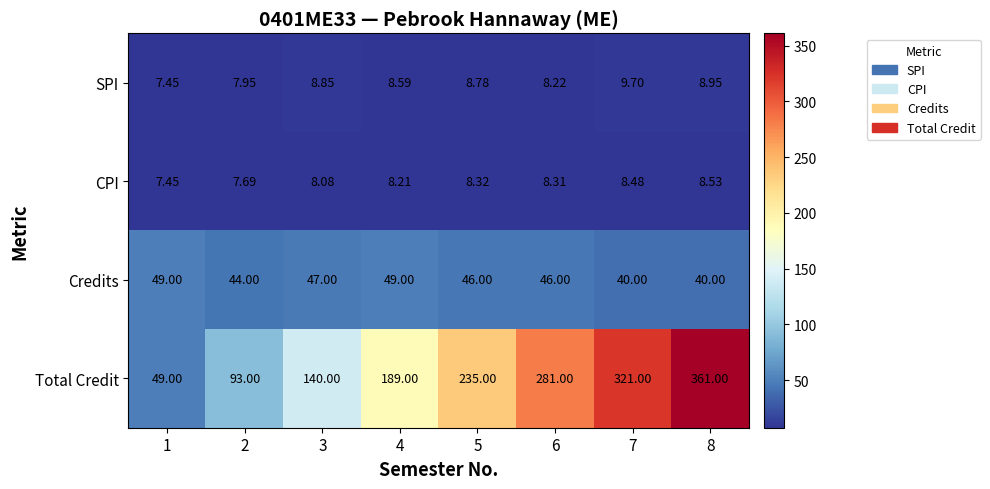

Is the value of CPI at 2 greater than the value of Credits at 5?

No